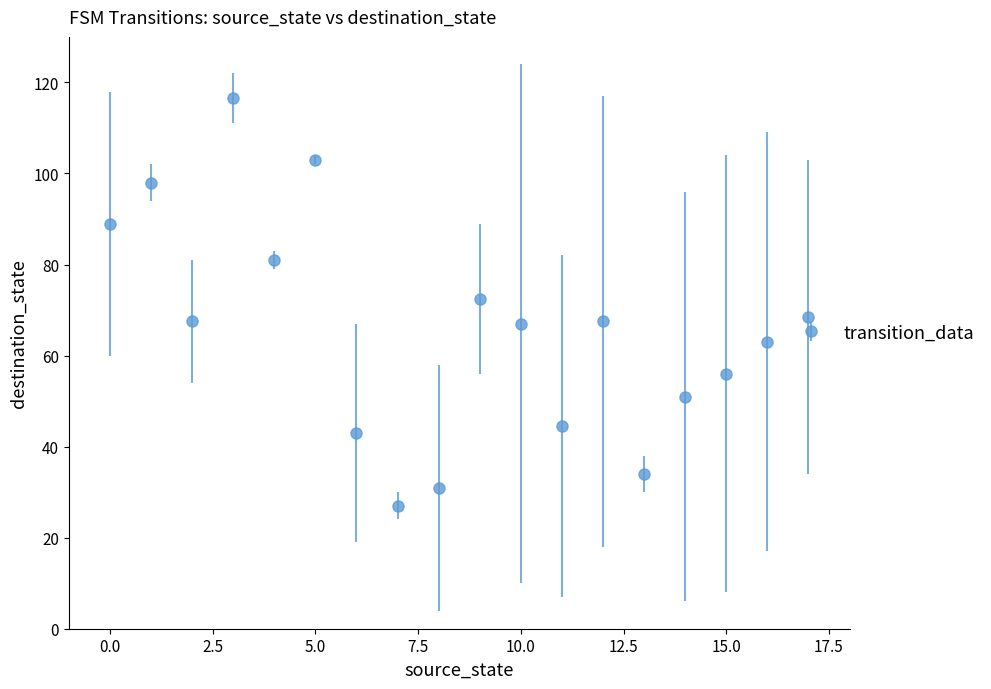

What is the difference between the maximum and minimum values?

89.5